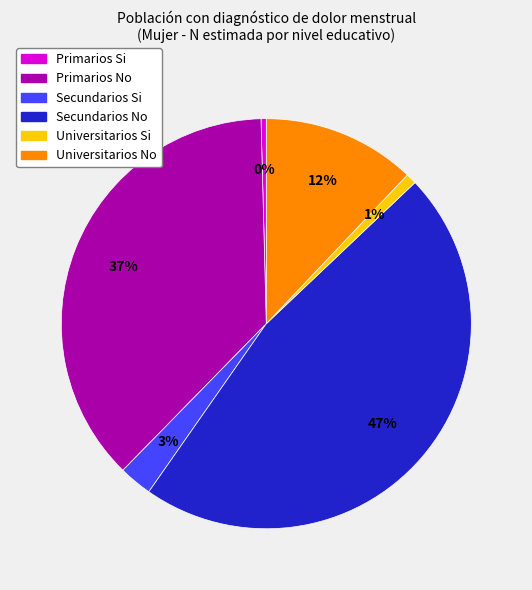

Is there any slice that represents more than half of the pie?

No